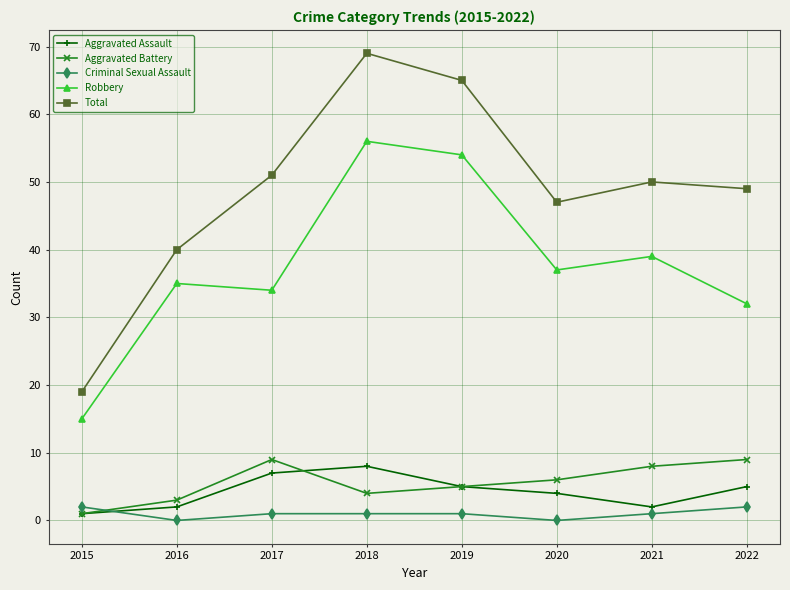

What is the spread (max minus min) of values at 2016?

40